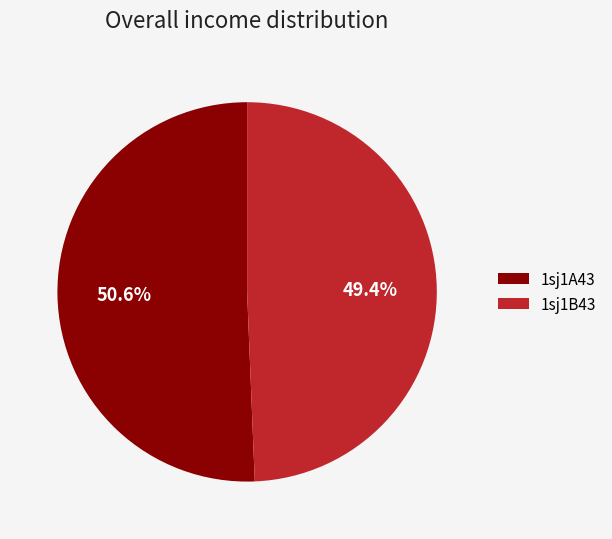

To the nearest percent, what portion does 1sj1A43 represent?

51%